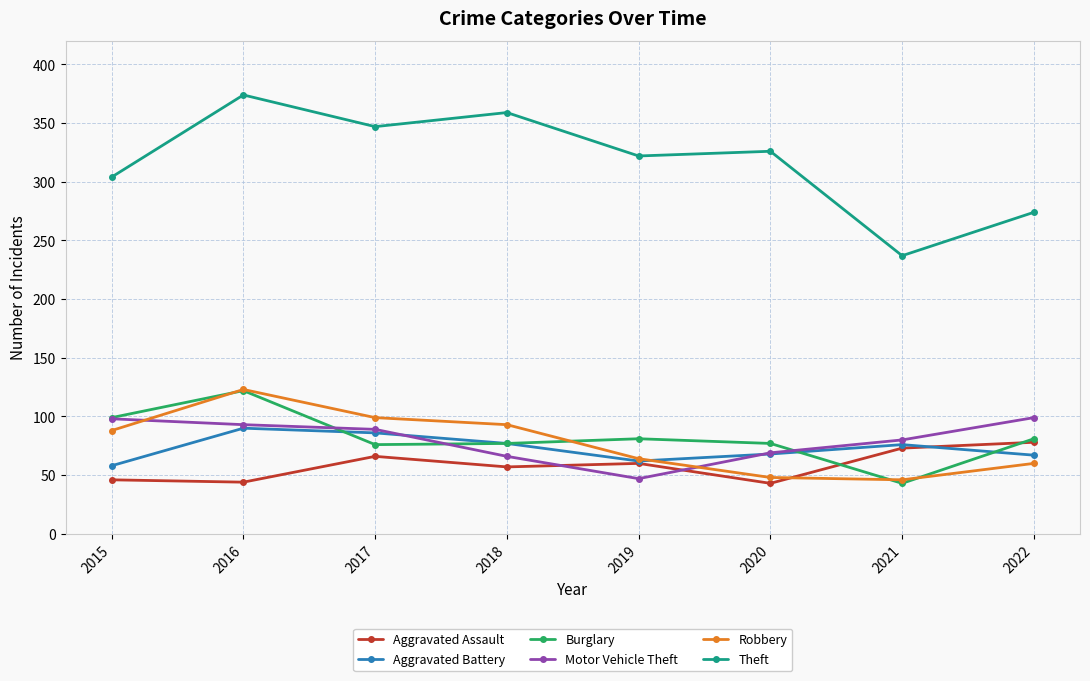

The Robbery series shows 89 at 2019. True or false?

False